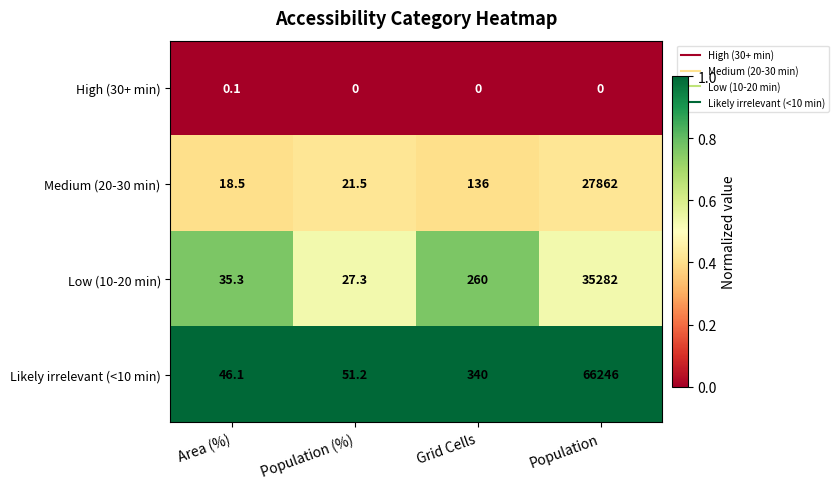

True or false: Medium (20-30 min) has a value of 56.0 at Grid Cells.

False